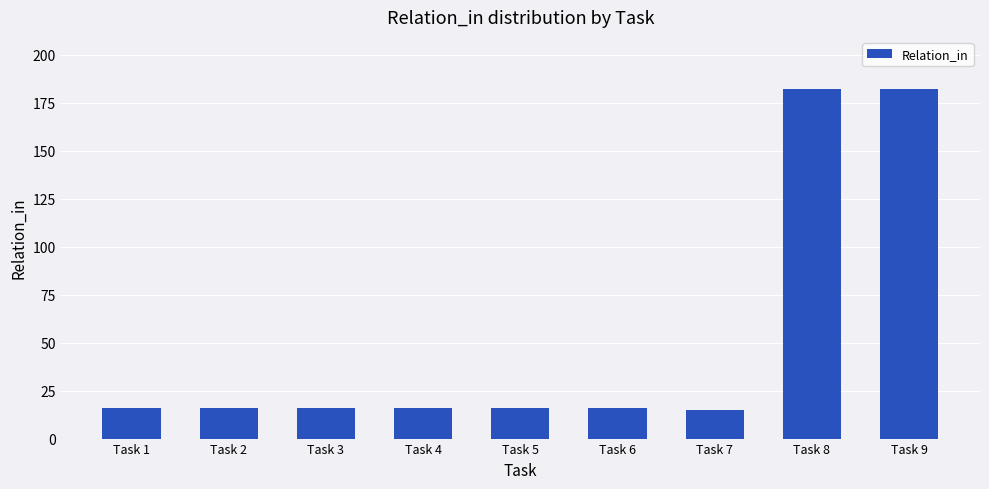

How many bars are there in total?

9